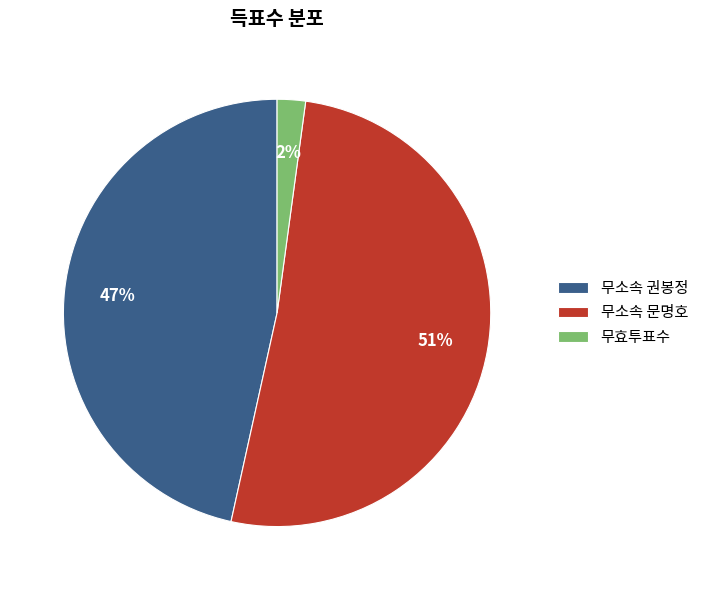

Is the sum of 무소속 문명호 and 무효투표수 greater than half?

Yes